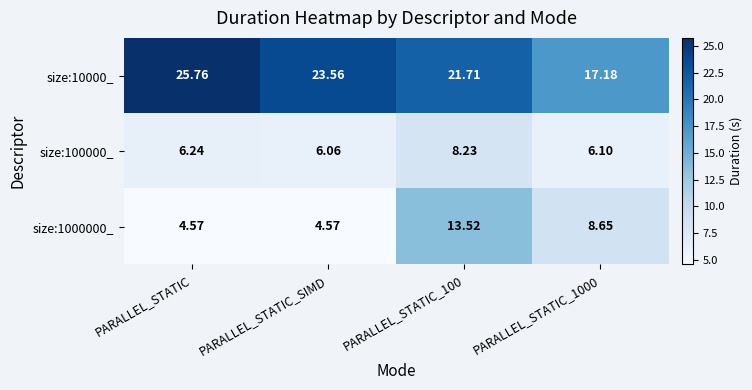

Which series has the largest total across all categories?

size:10000_